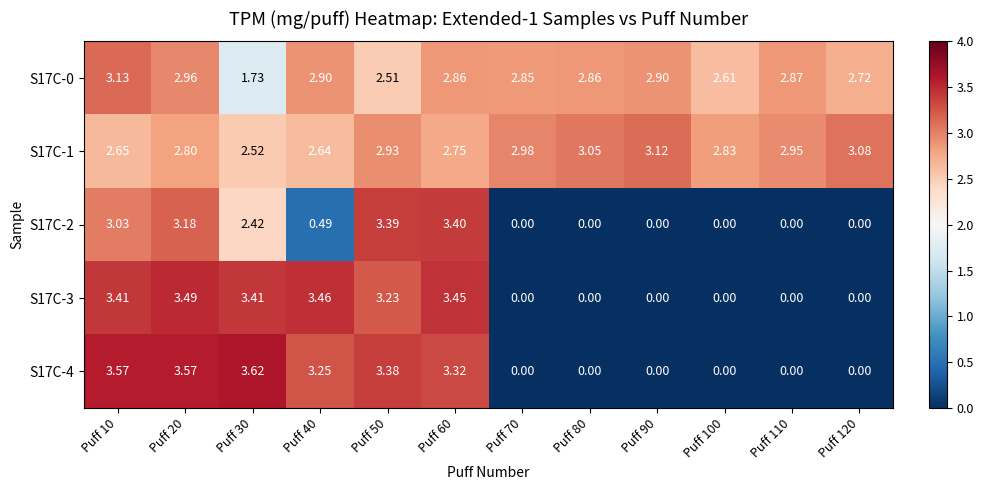

Is the value of S17C-1 at Puff 100 greater than the value of S17C-3 at Puff 10?

No